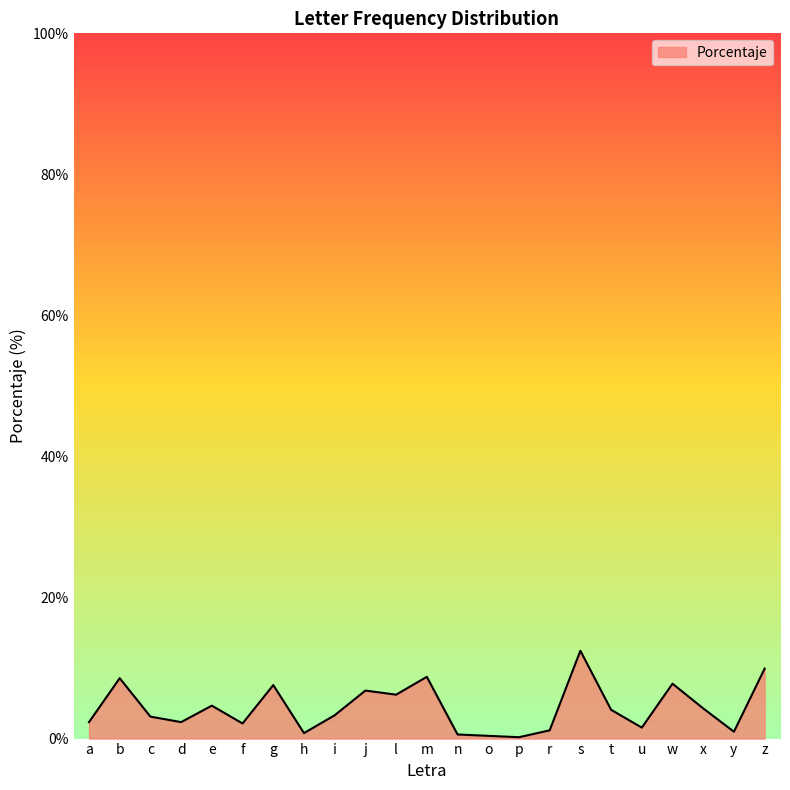

Is it true that the value at l is 6.2?

True